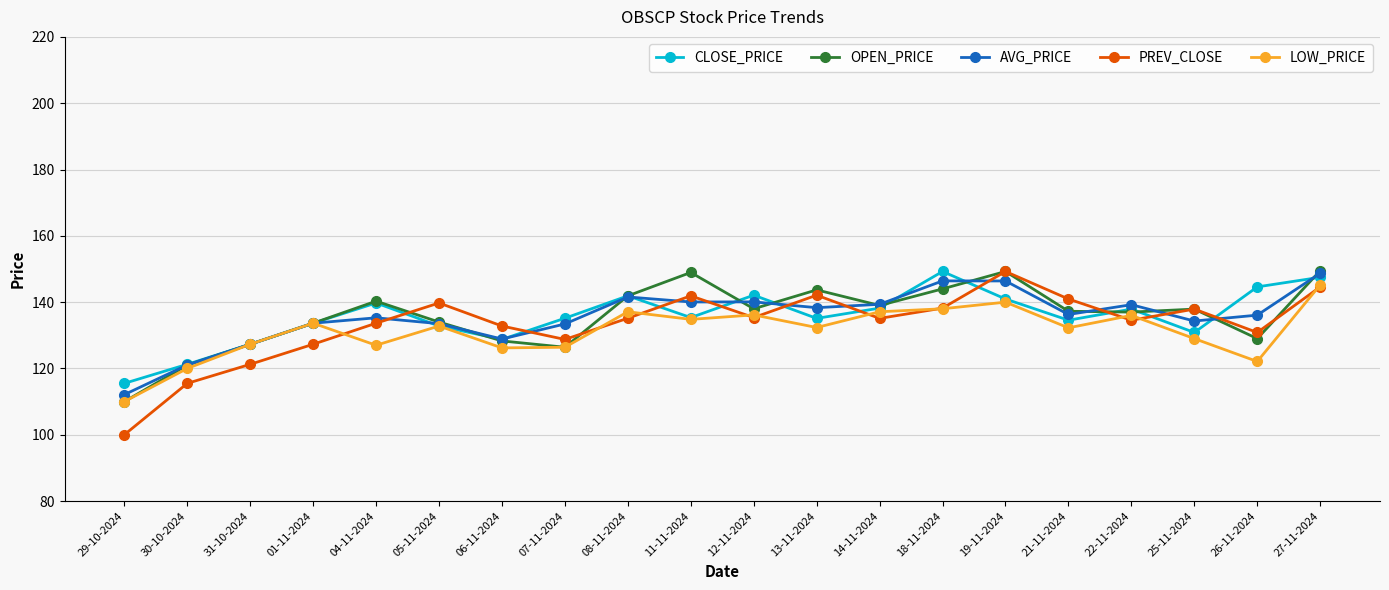

What is the label of the 10th point from the left?

11-11-2024